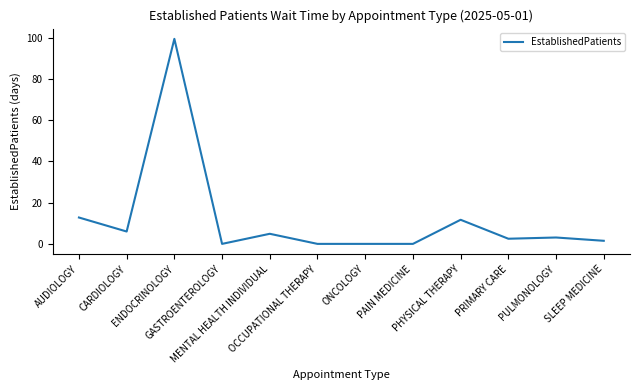

The value at PRIMARY CARE is 2.5. True or false?

True